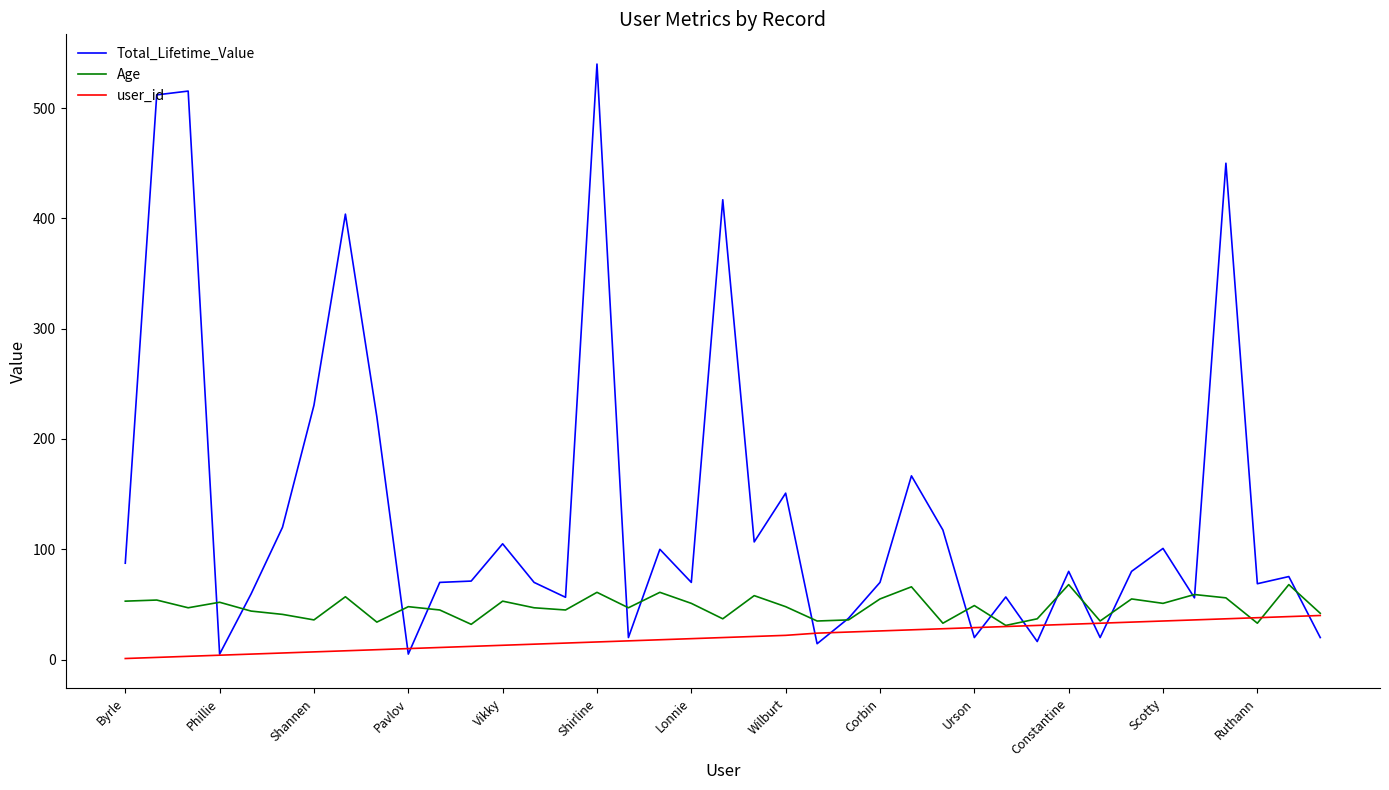

What is the difference between the maximum and minimum values in the user_id series?

39.0